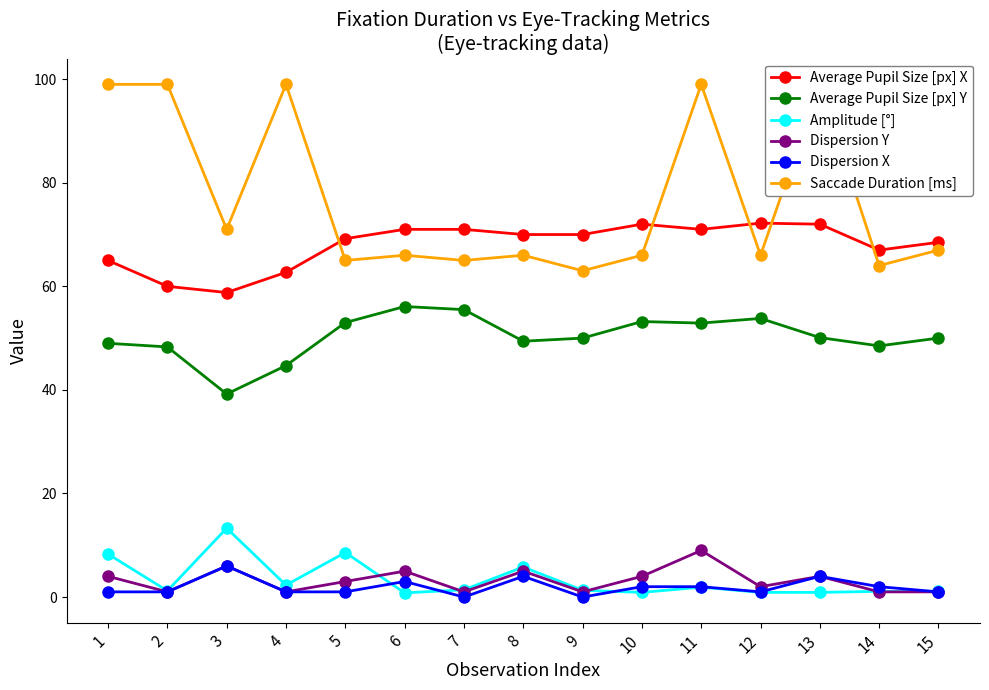

How many values in the Dispersion X series are below 1?

2